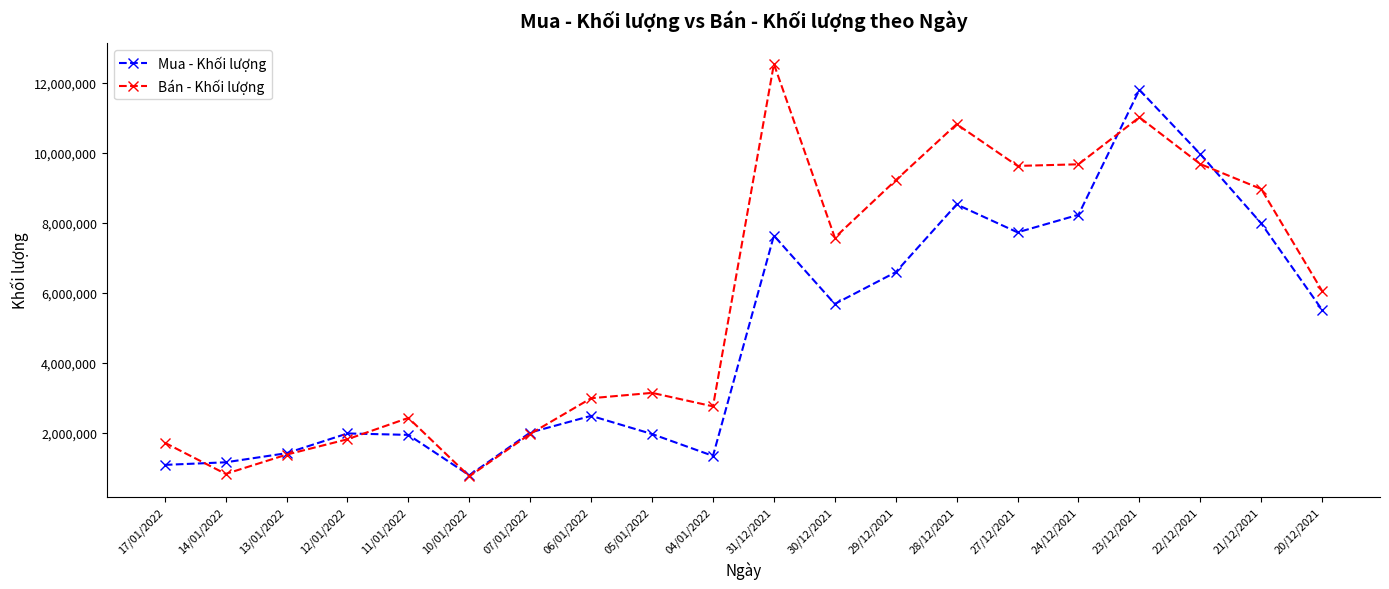

Which series has the widest spread of values?

Bán - Khối lượng